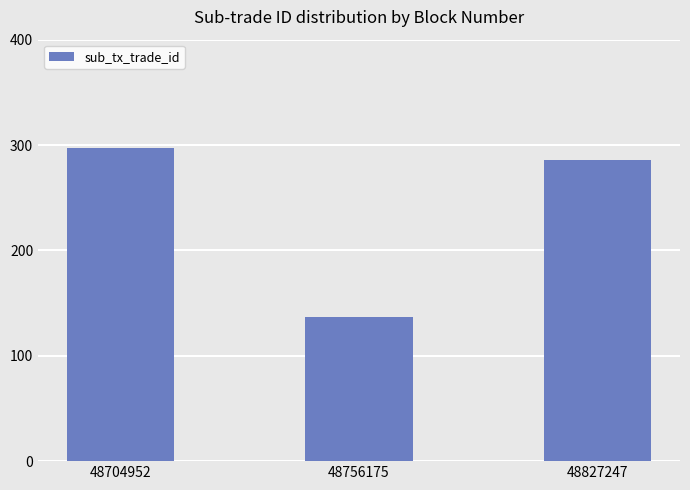

Reading left to right, extract all data points from this chart.

48704952=297	48756175=137	48827247=286